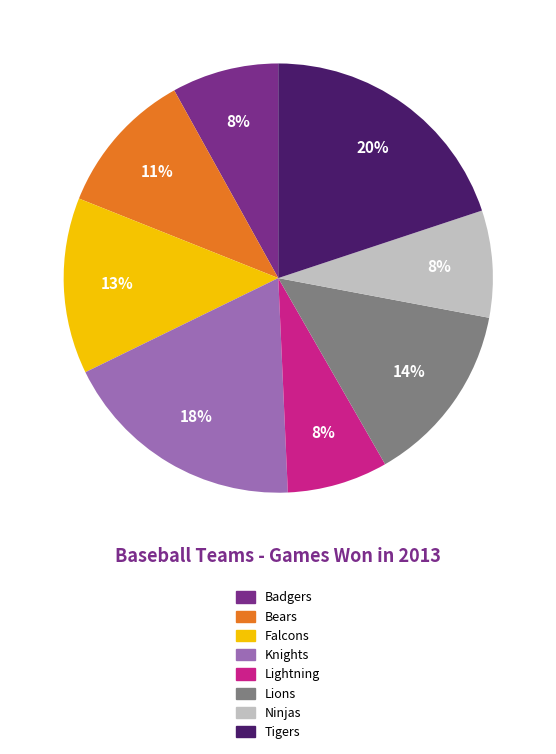

Which category has the biggest portion of the pie?

Tigers